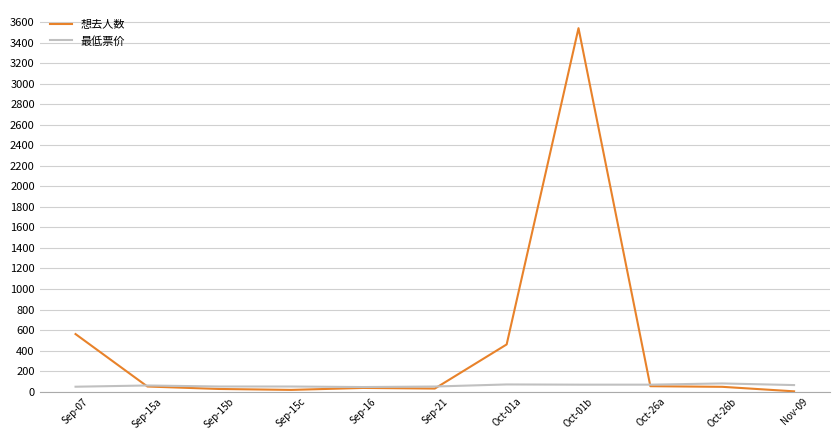

The 想去人数 series shows 30 at Sep-21. True or false?

True